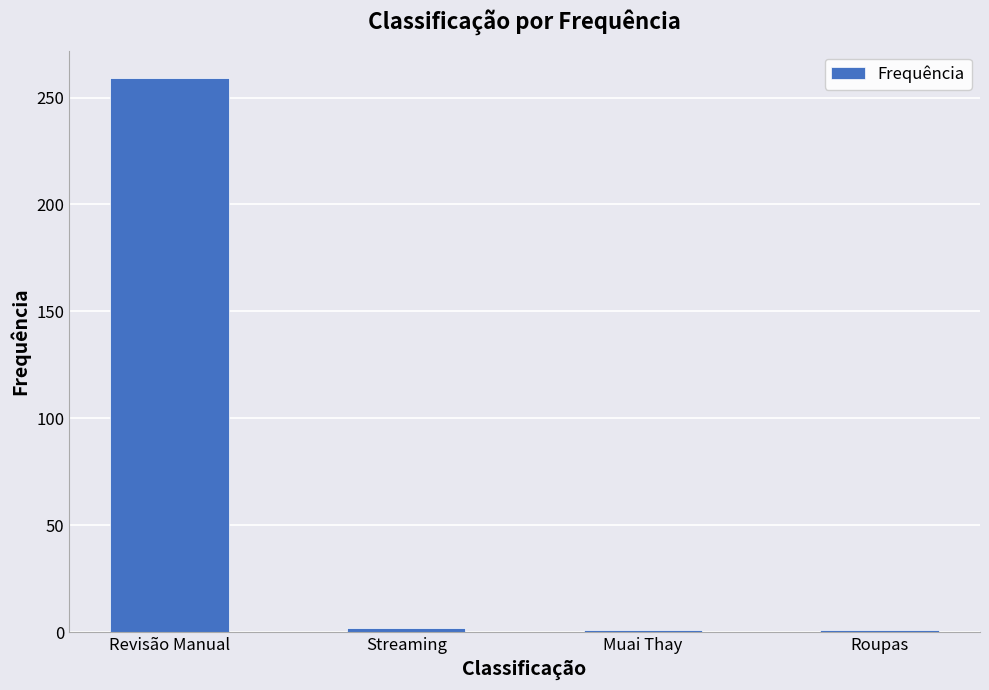

Which category has the highest value across all series?

Revisão Manual